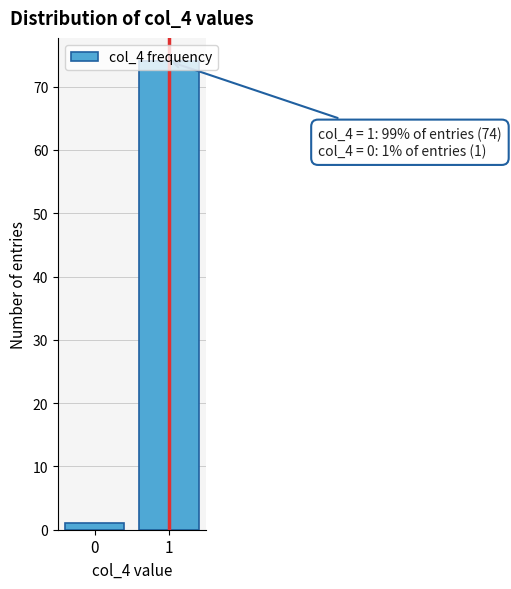

What is the maximum value shown in the chart?

74